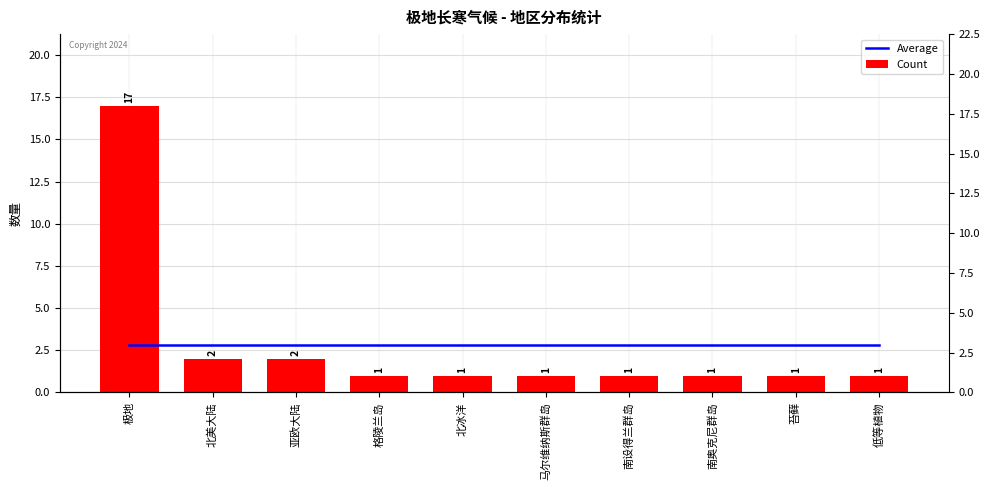

The Average series shows 3.7 at 极地. True or false?

False